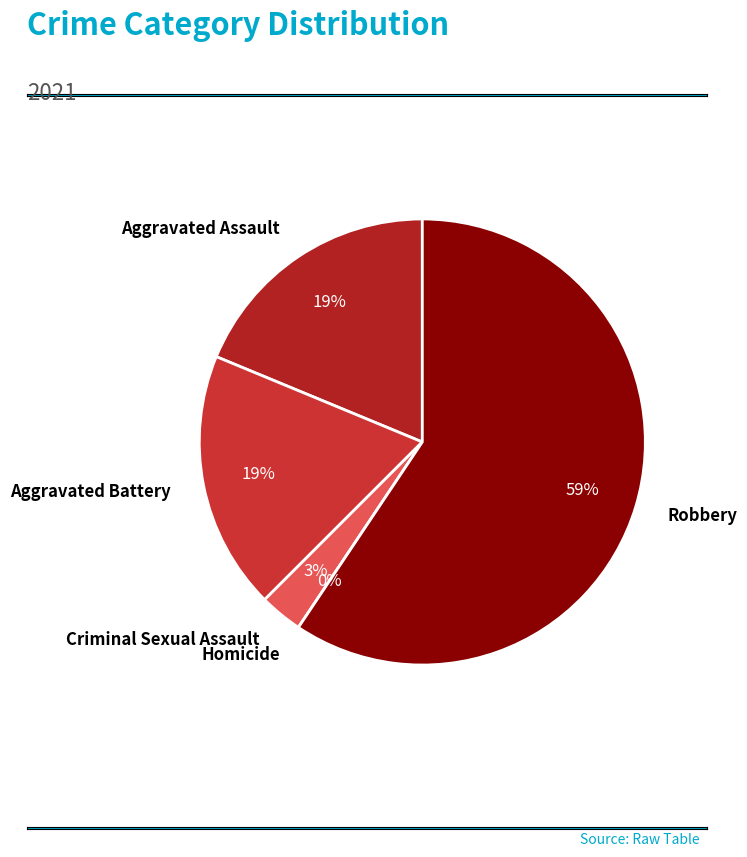

To the nearest percent, what is the difference between the largest and smallest slice percentages?

59%